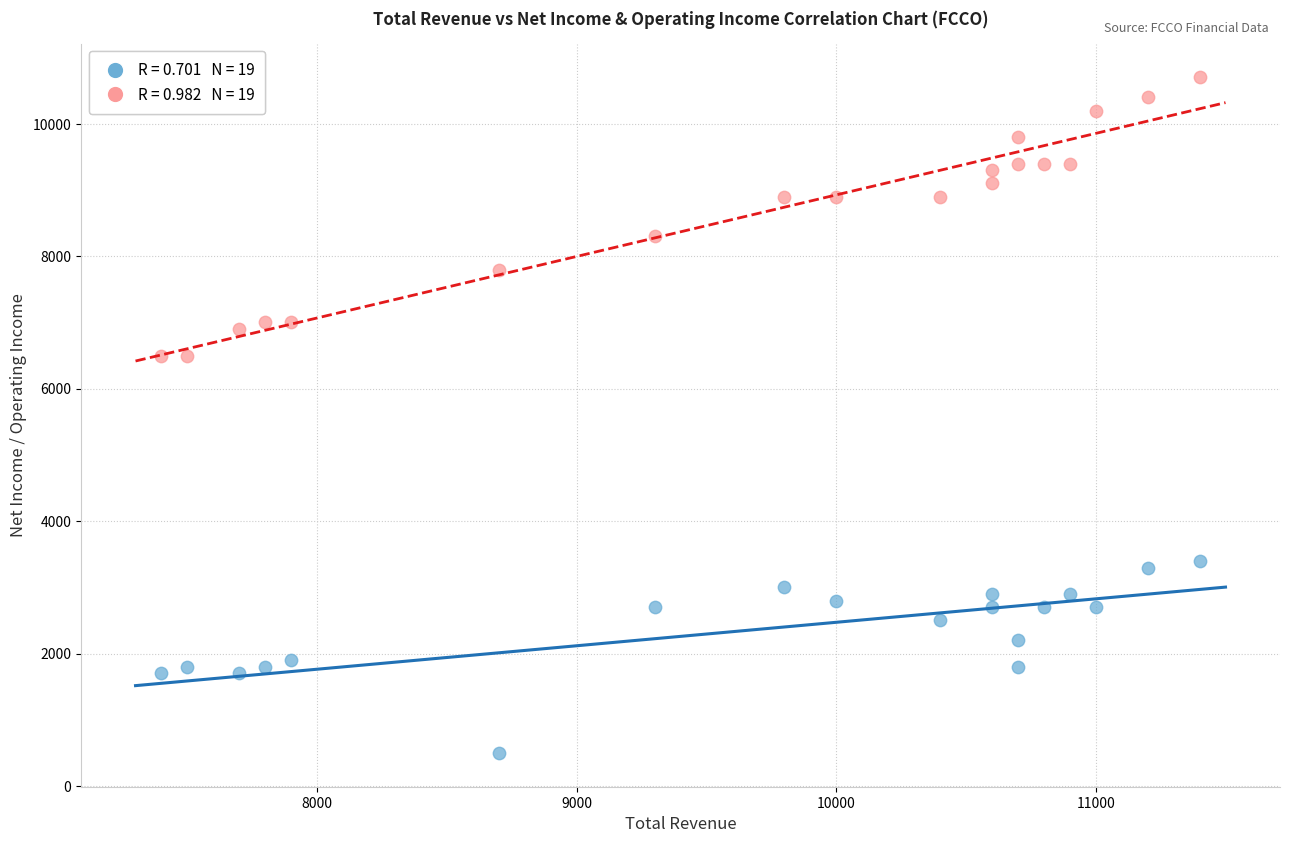

Across all data points, what is the range of X values (max minus min)?

4000